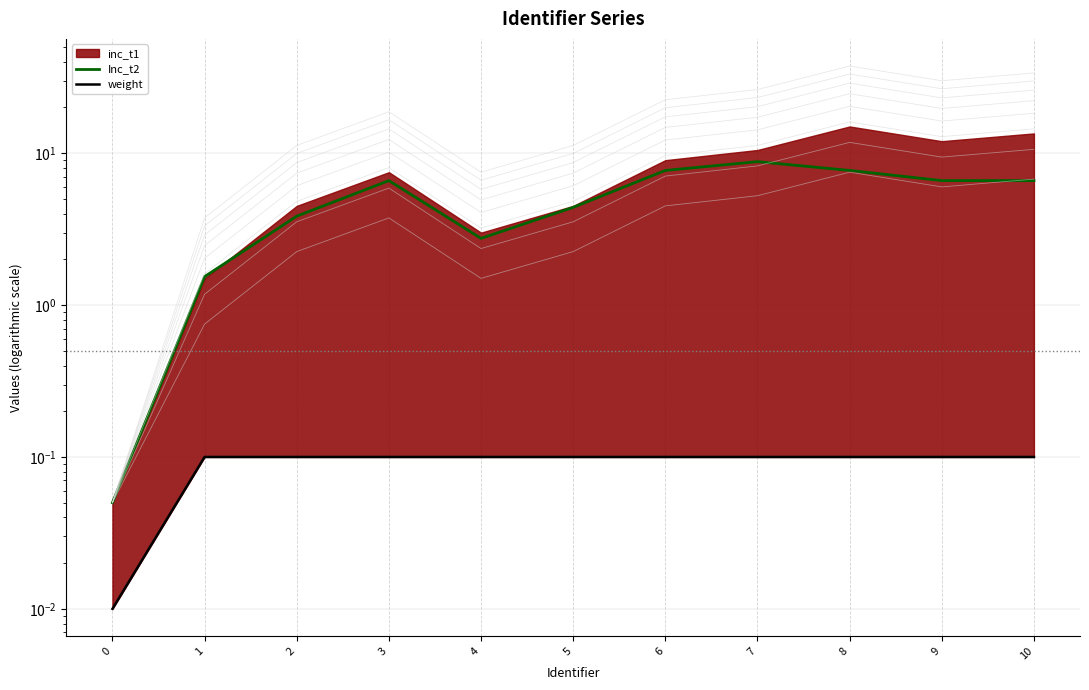

At which label is Inc_t2 closest to 4?

2